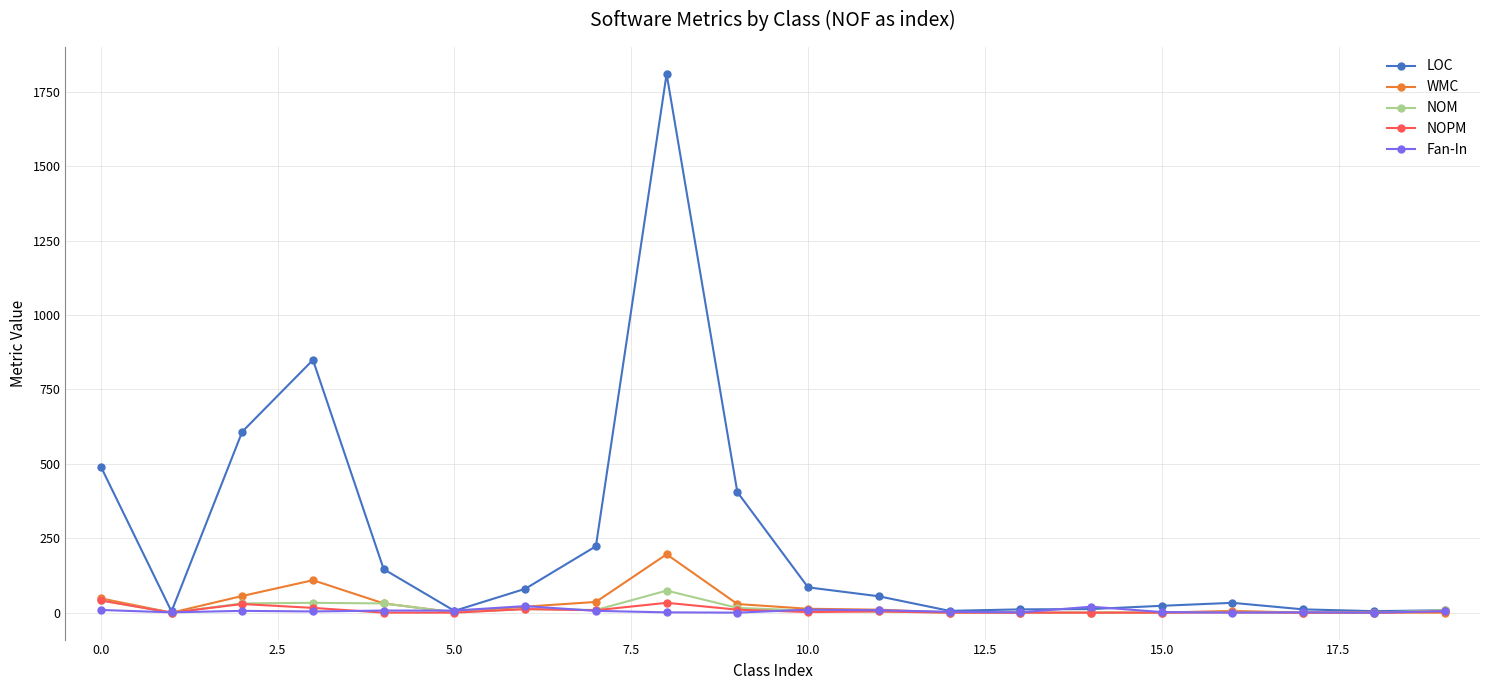

How many categories are shown in the chart?

20